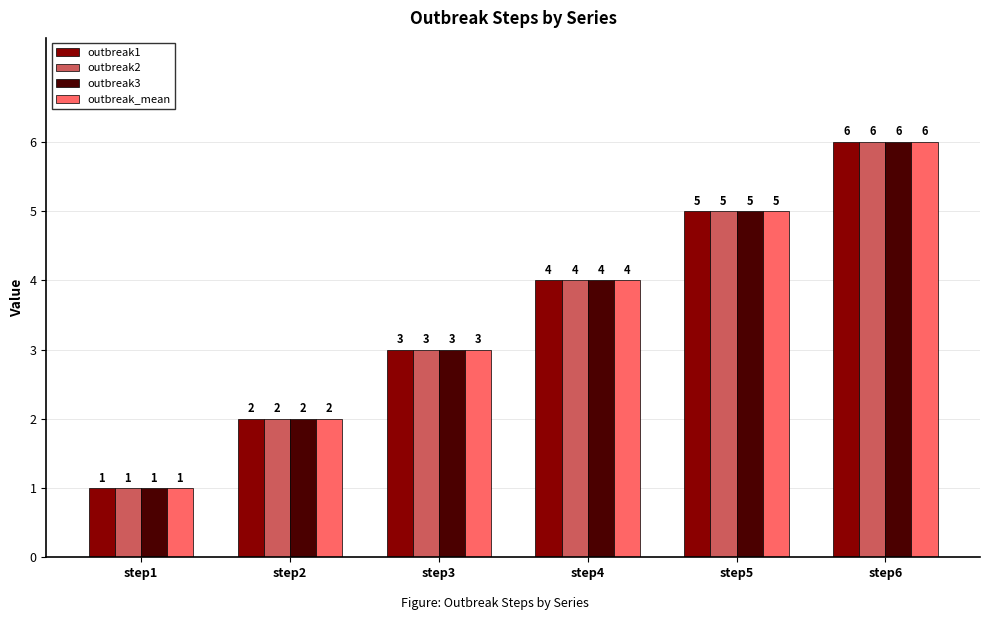

Reading left to right, what are all the values shown in this chart?

outbreak1: step1=1	step2=2	step3=3	step4=4	step5=5	step6=6
outbreak2: step1=1	step2=2	step3=3	step4=4	step5=5	step6=6
outbreak3: step1=1	step2=2	step3=3	step4=4	step5=5	step6=6
outbreak_mean: step1=1	step2=2	step3=3	step4=4	step5=5	step6=6